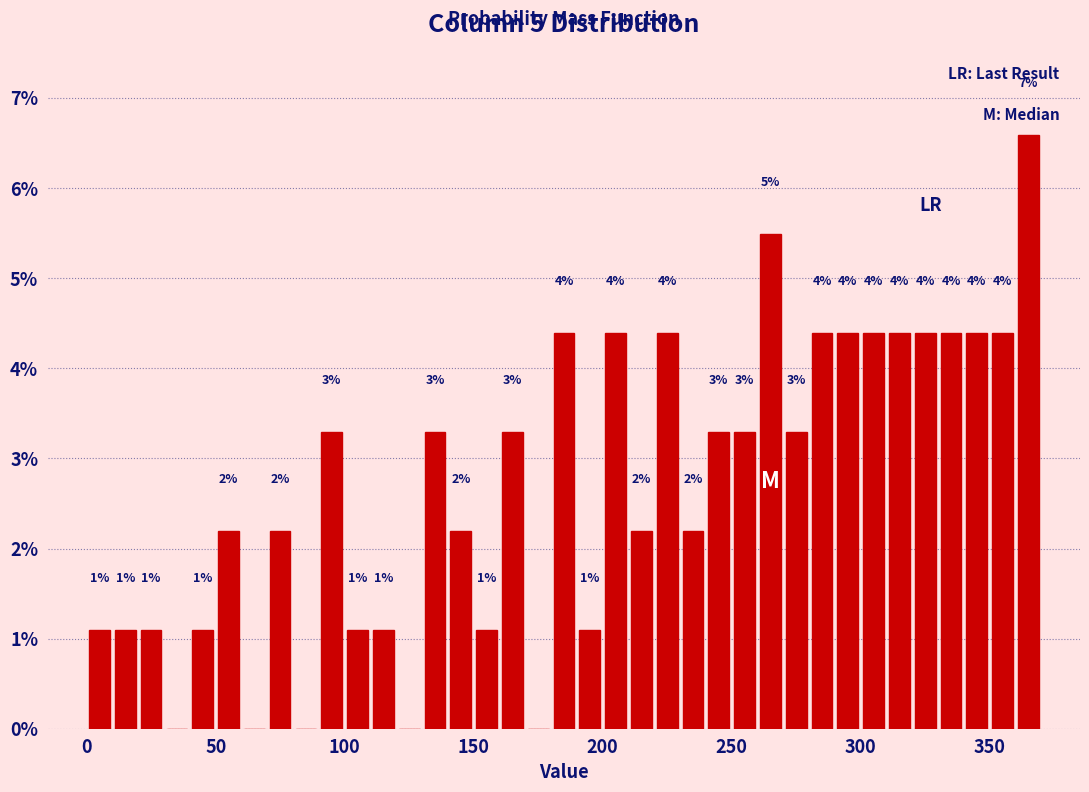

Read against the x-axis, roughly where is the centre of the tallest bar?

365